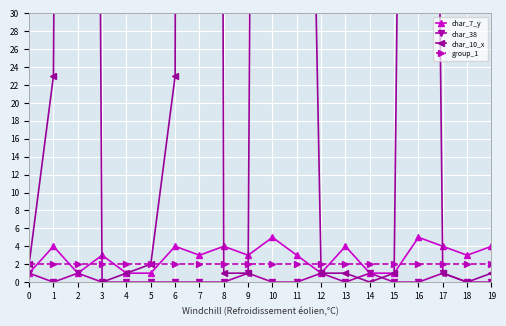

The char_38 series shows 1 at 10. True or false?

False